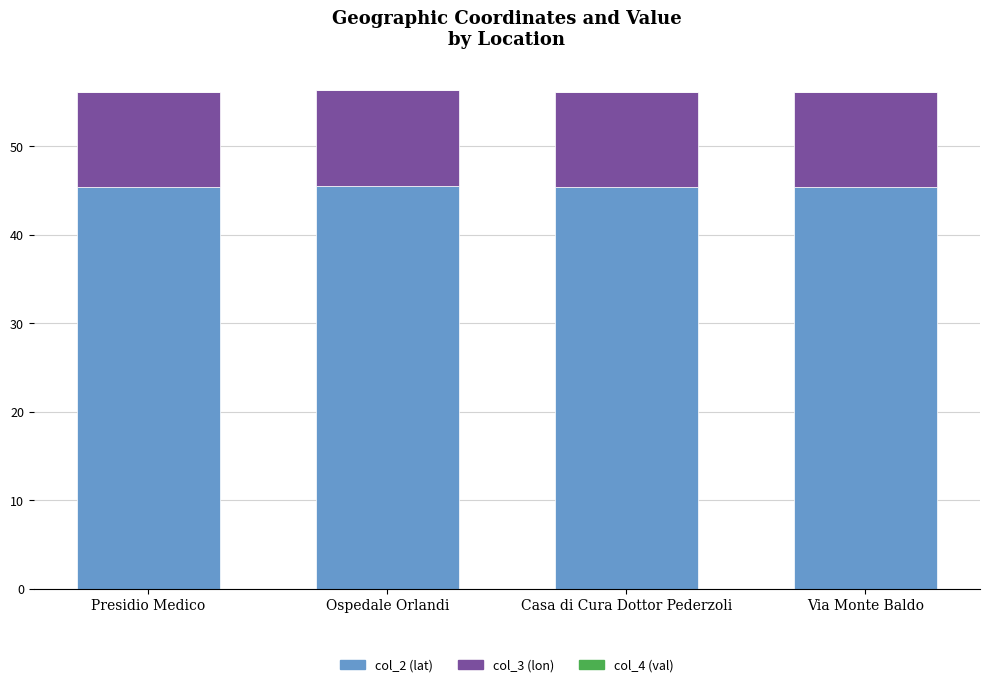

True or false: col_2 (lat) has a value of 10.9 at Presidio Medico.

False